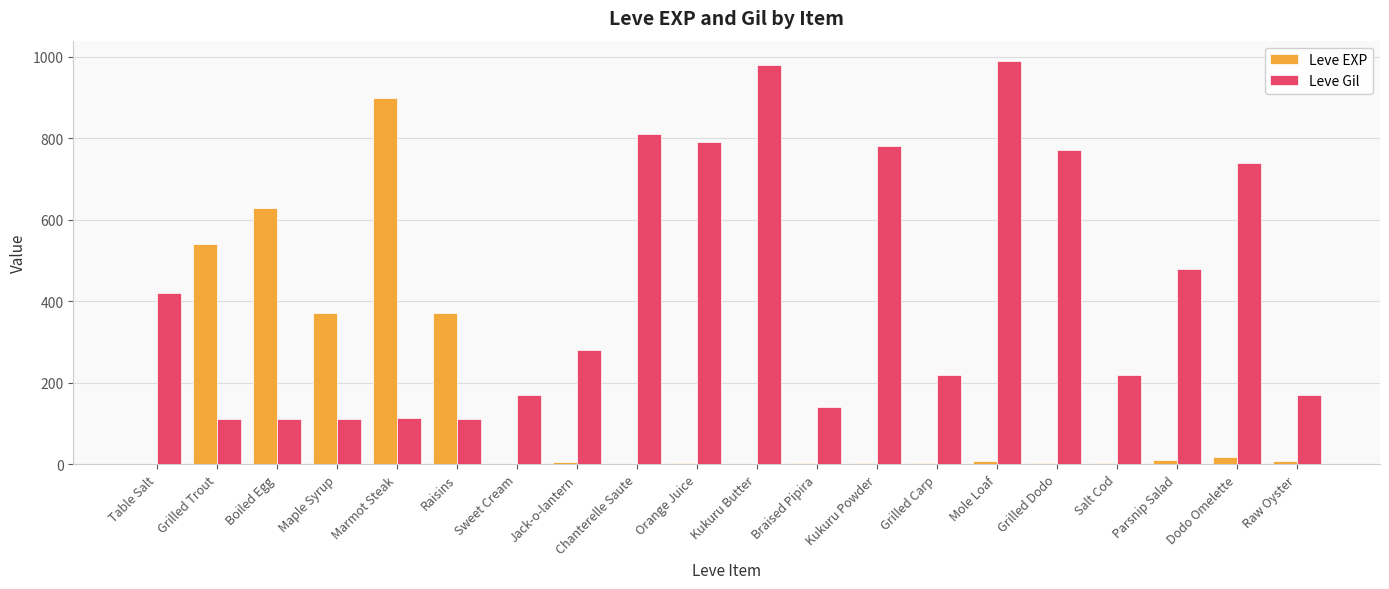

What is the maximum value shown in the chart?

990